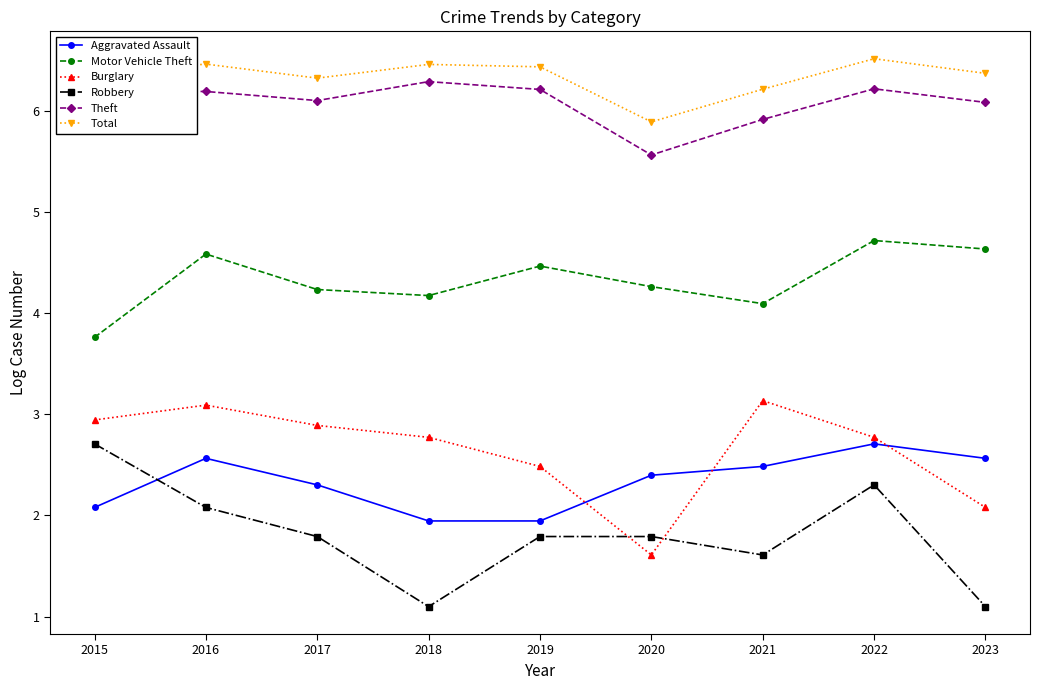

True or false: Theft and Motor Vehicle Theft cross at least once.

False